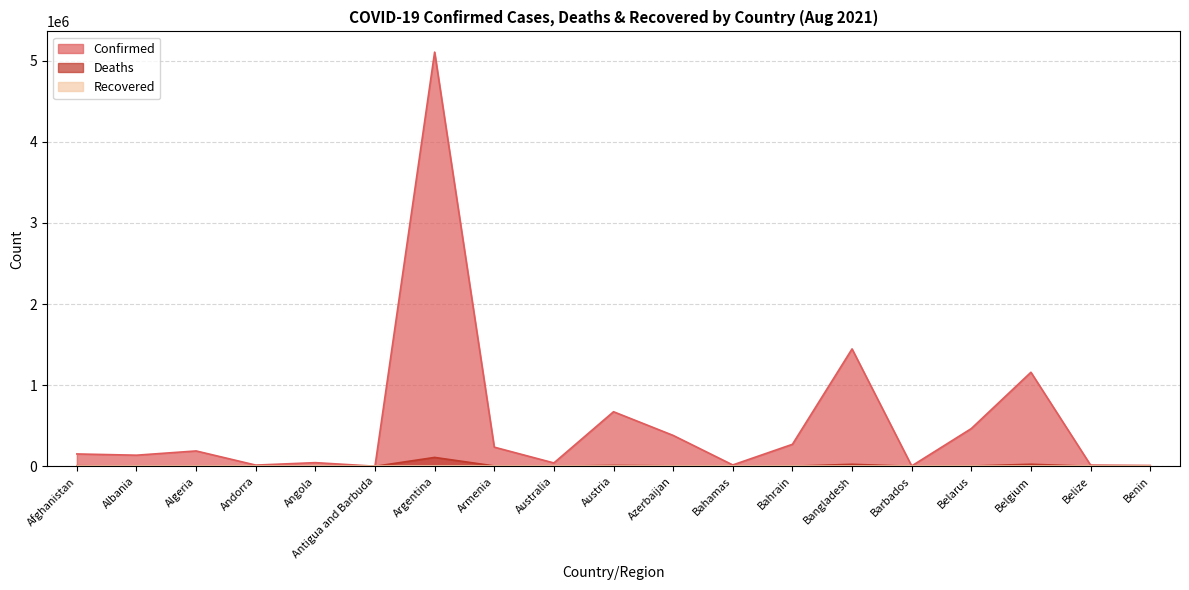

What is the label of the 16th point from the left?

Belarus